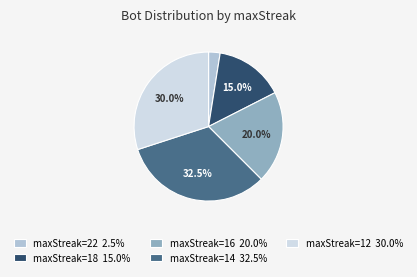

Combined, do maxStreak=22 2.5% and maxStreak=12 30.0% account for over 50%?

No